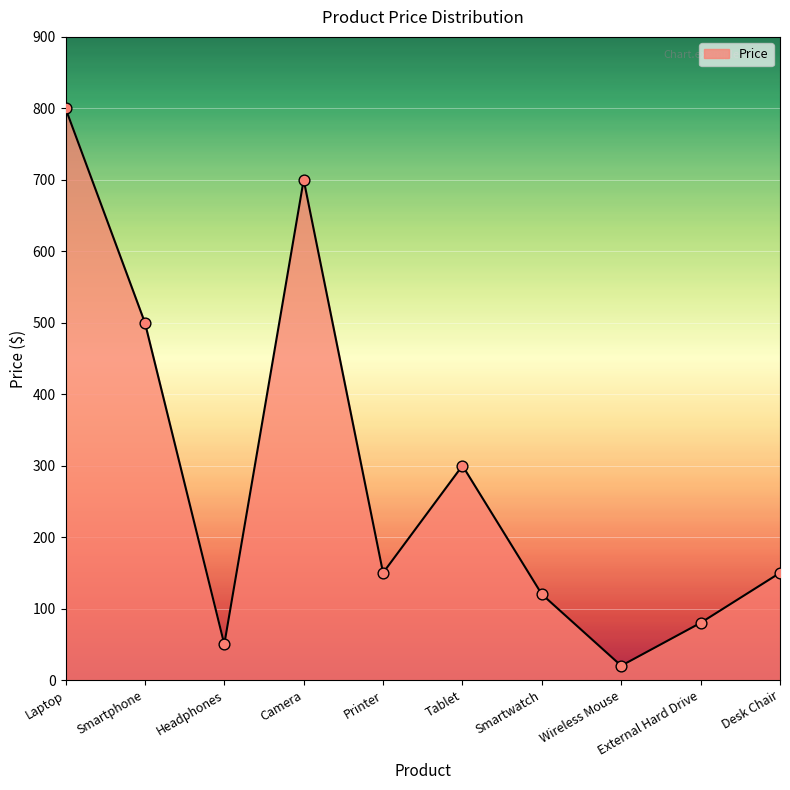

What is the change in value from Wireless Mouse to External Hard Drive?

+60